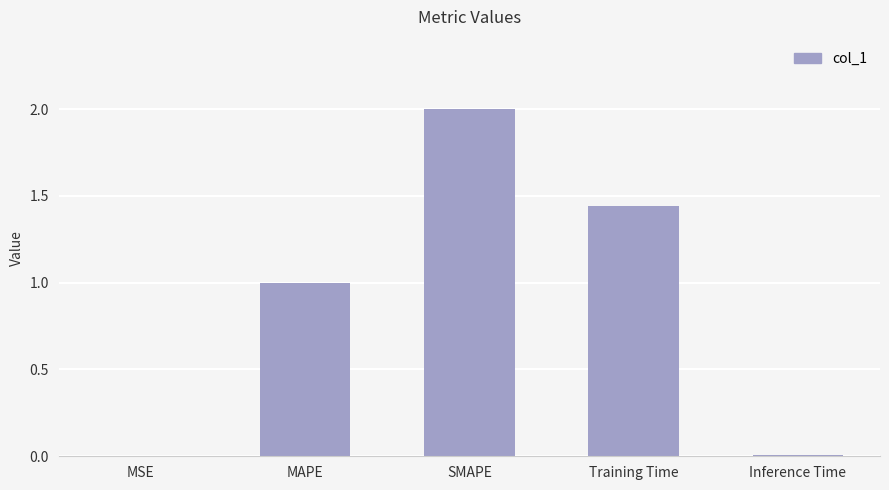

The chart shows a value of 1.0 at MAPE. True or false?

True